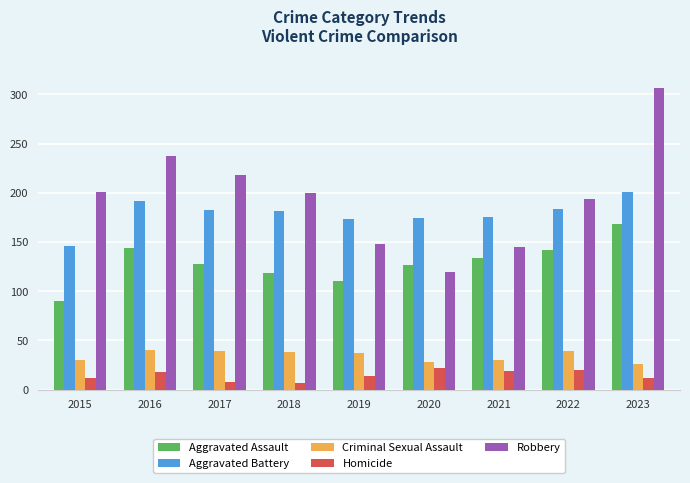

Which series has the widest spread of values?

Robbery